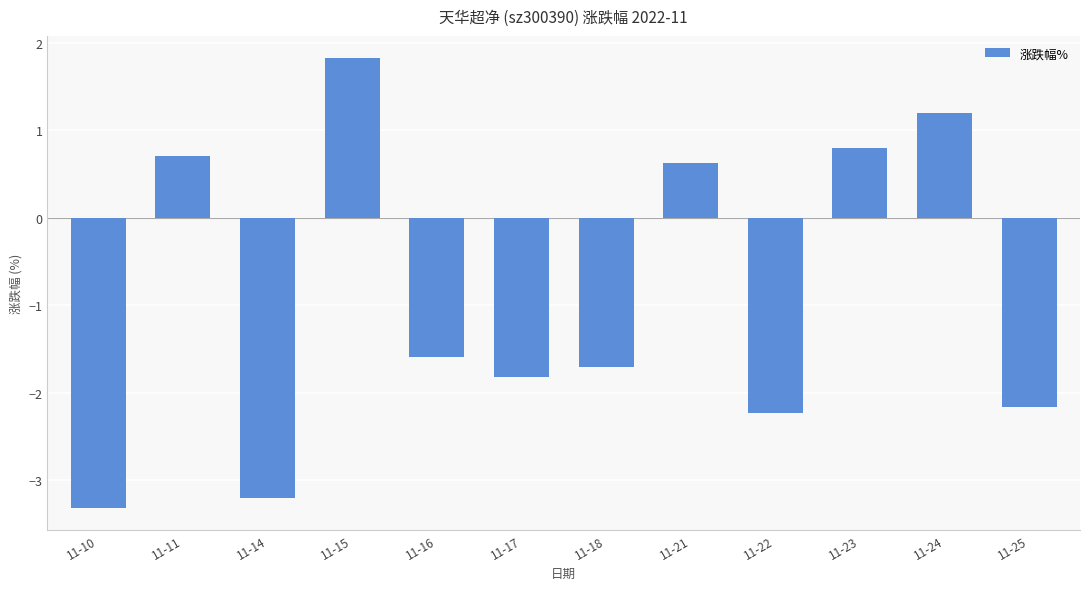

How many series are shown in this chart?

1